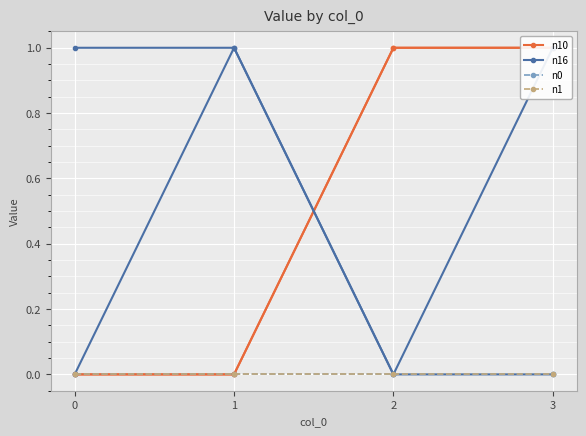

Which series has the largest range (max minus min)?

n10